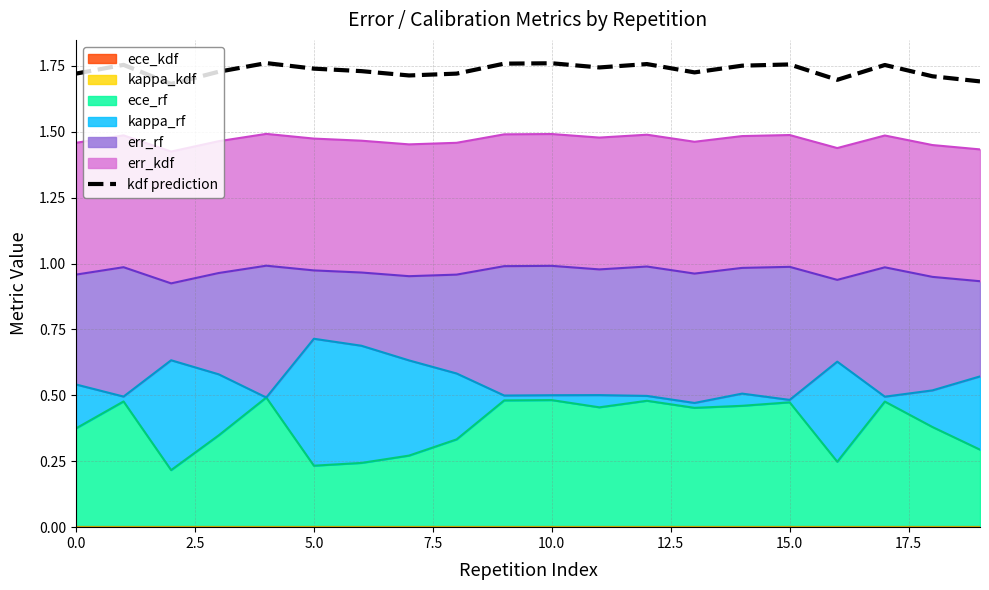

Read the value at 10.0.

1.8